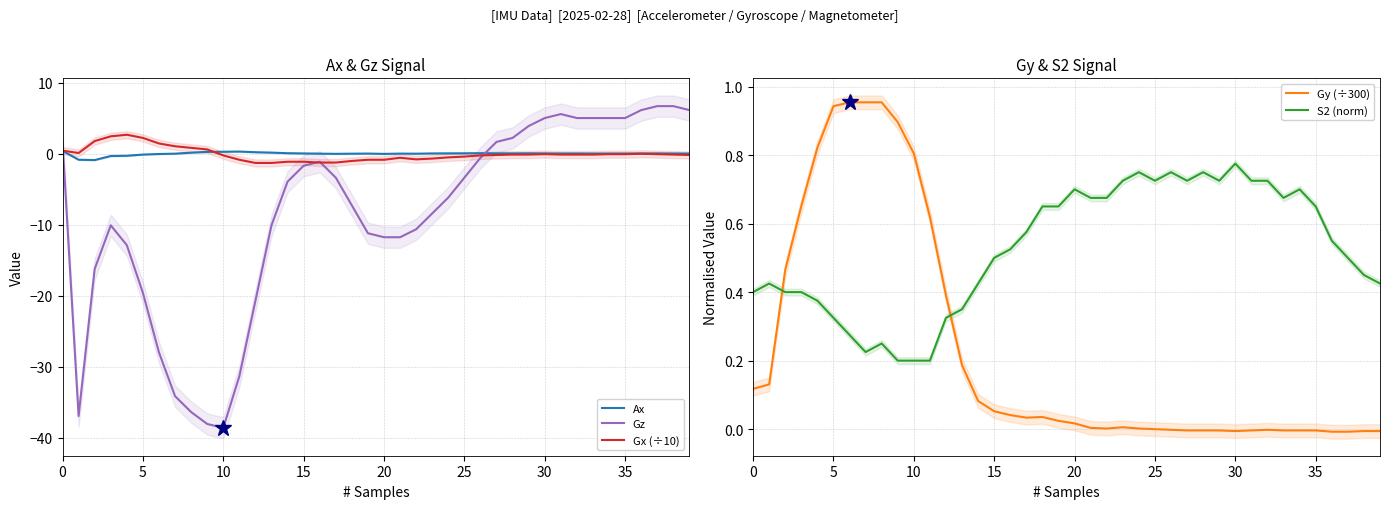

What is the total value across all series at 29?

4.6